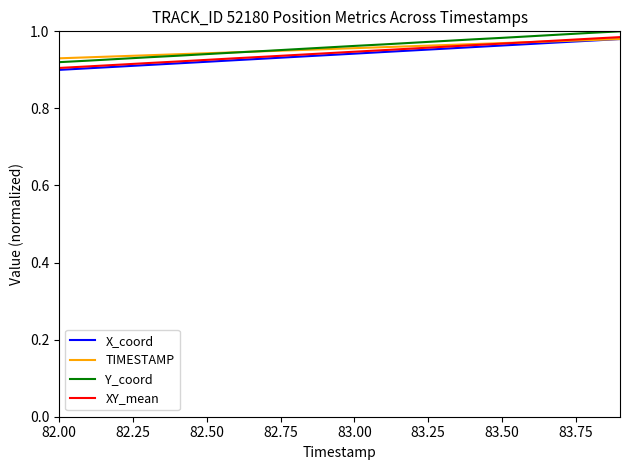

True or false: Y_coord and XY_mean cross at least once.

False